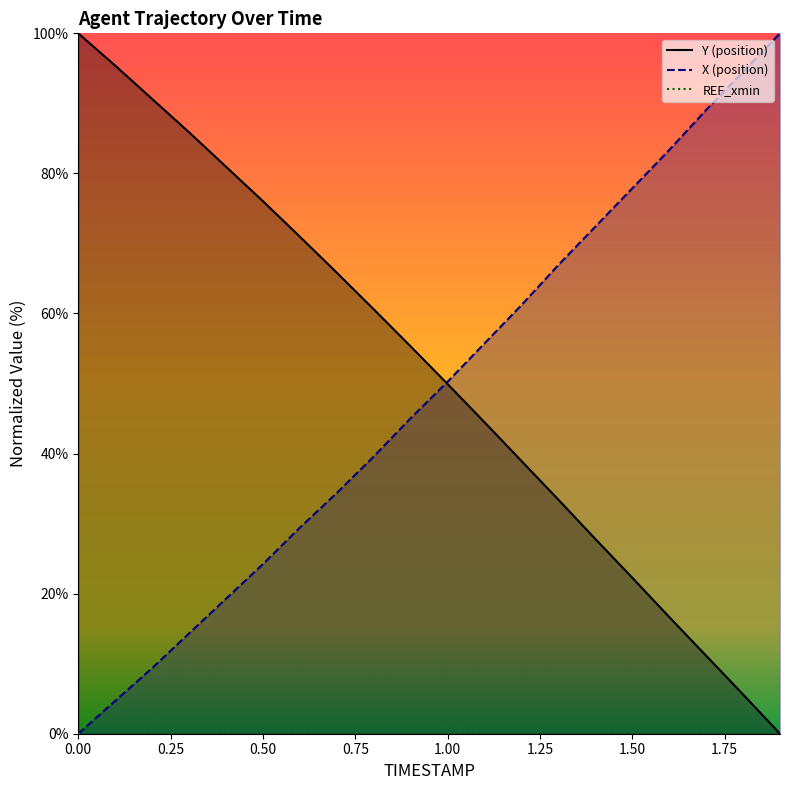

How many data points in Y are above 55?

10